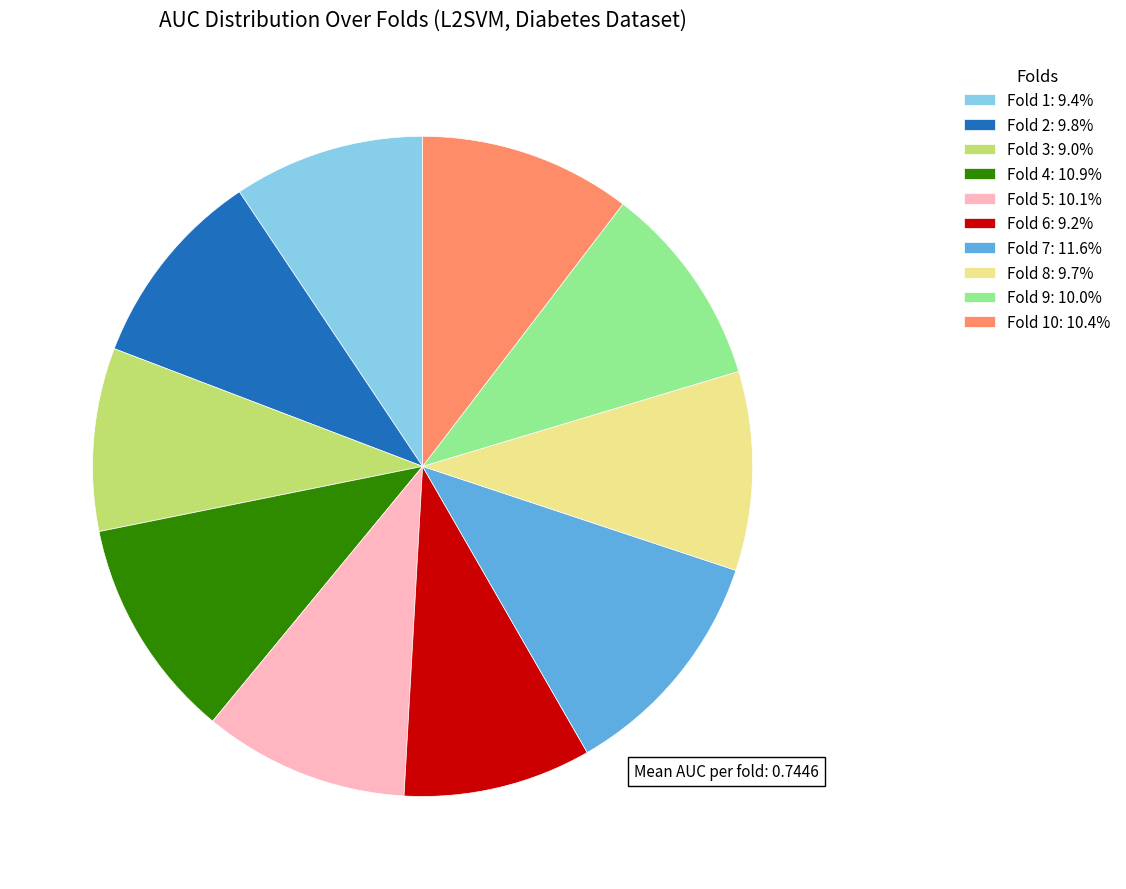

Does Fold 6: 9.2% represent more than half of the total?

No